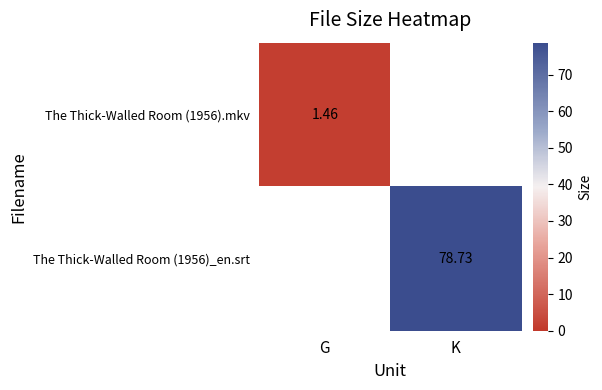

Is the value of The Thick-Walled Room (1956)_en.srt at K greater than the value of The Thick-Walled Room (1956).mkv at G?

Yes